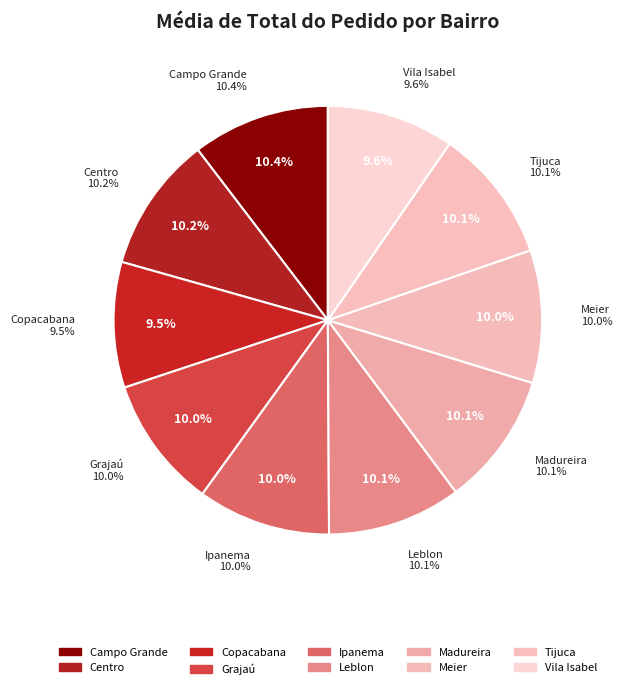

Rank the categories by value from highest to lowest.

Campo Grande, Centro, Leblon, Tijuca, Madureira, Ipanema, Meier, Grajaú, Vila Isabel, Copacabana